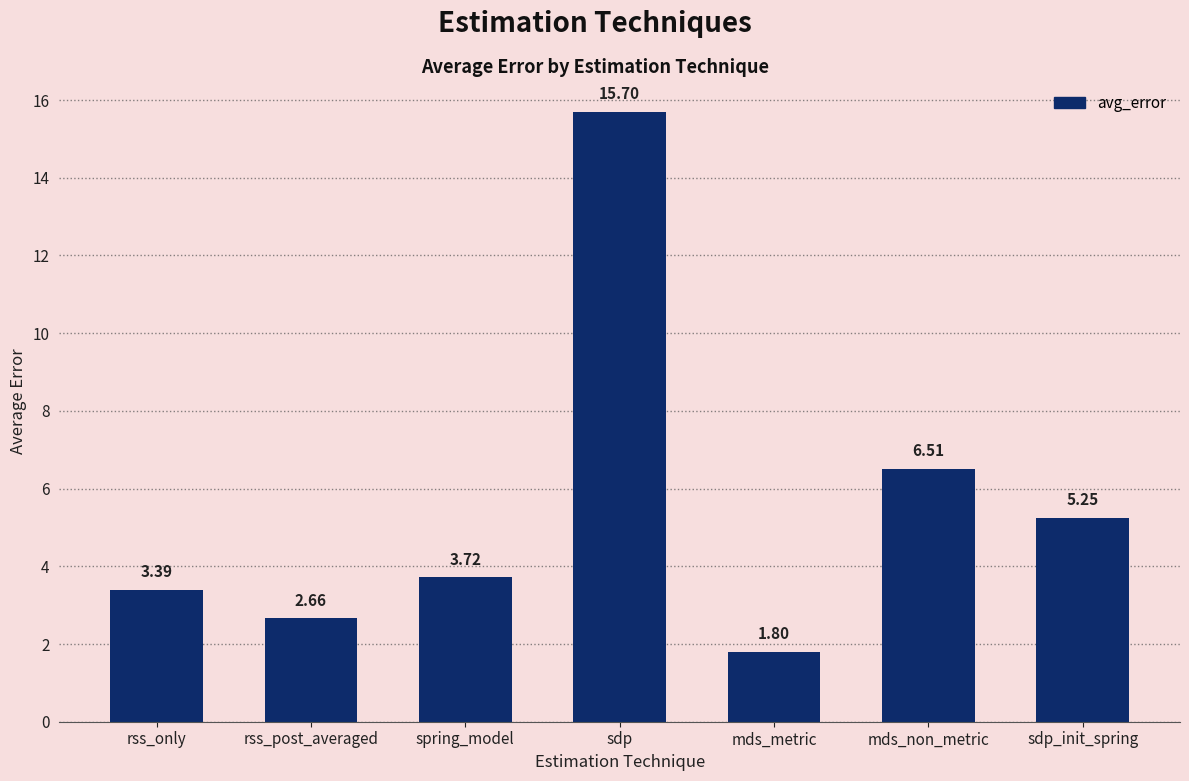

What is the label of the 2nd bar from the left?

rss_post_averaged